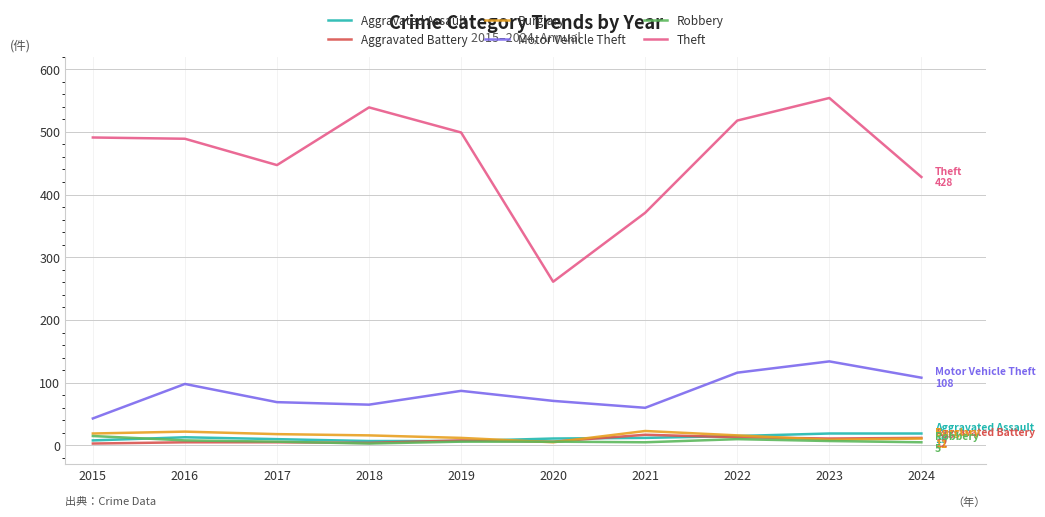

The value of Motor Vehicle Theft at 2023 is 134. True or false?

True